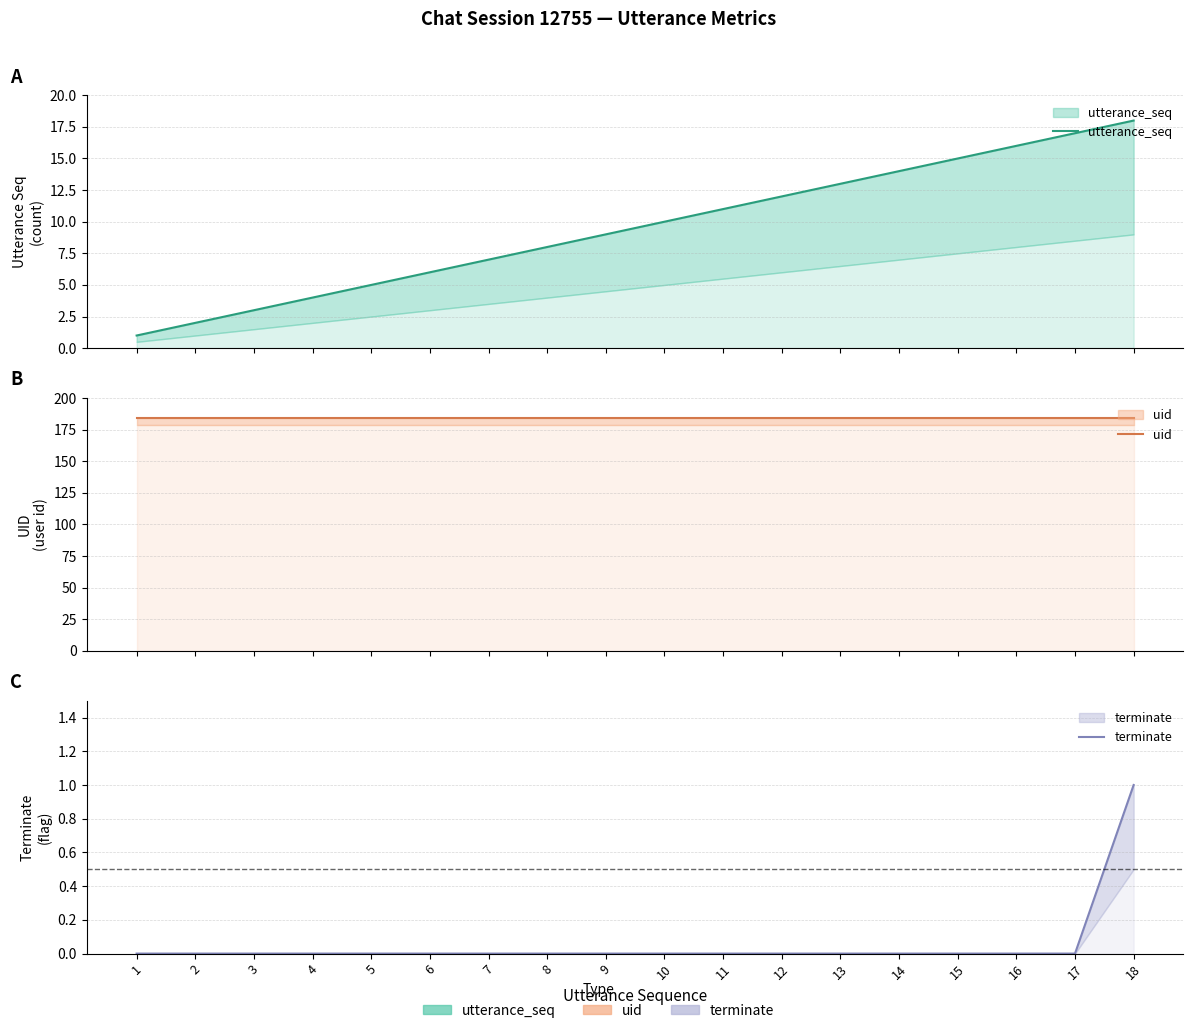

What is the difference between the utterance_seq values at 5 and 1?

4